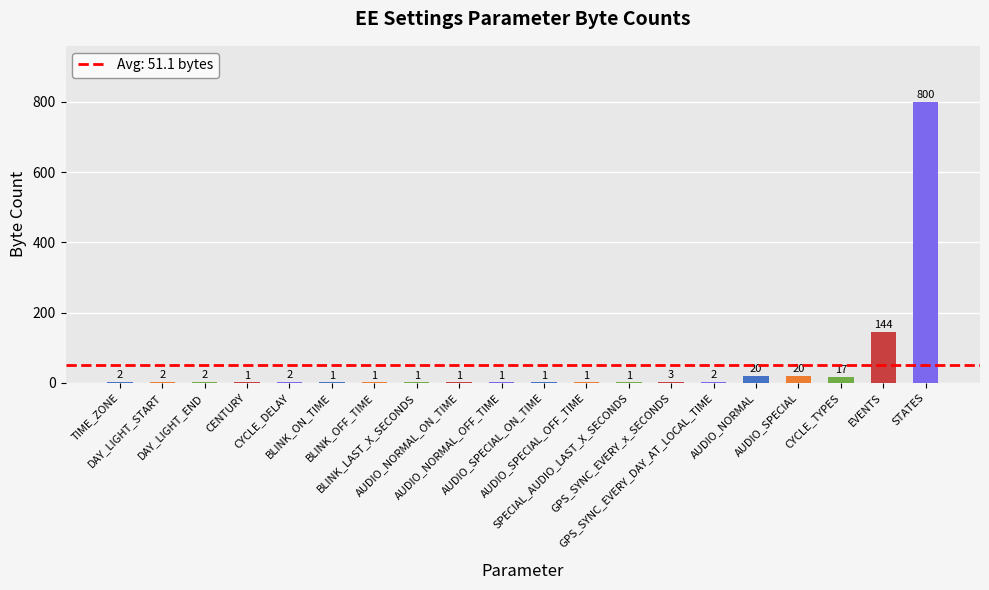

What is the difference between the values at SPECIAL_AUDIO_LAST_X_SECONDS and GPS_SYNC_EVERY_x_SECONDS?

2